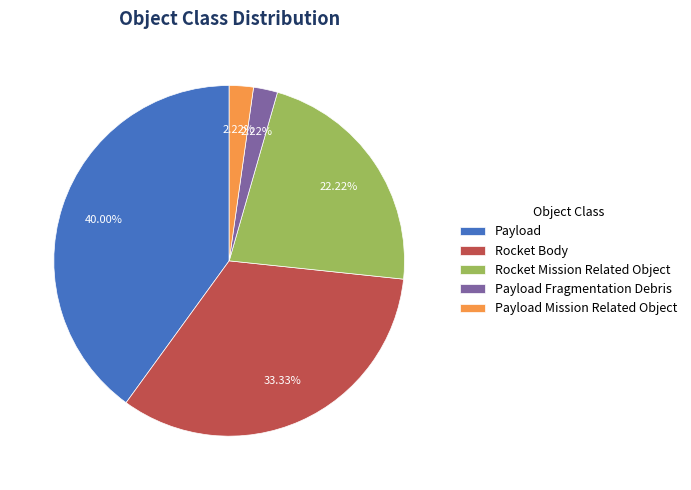

True or false: Payload Fragmentation Debris accounts for 14% of the total.

False